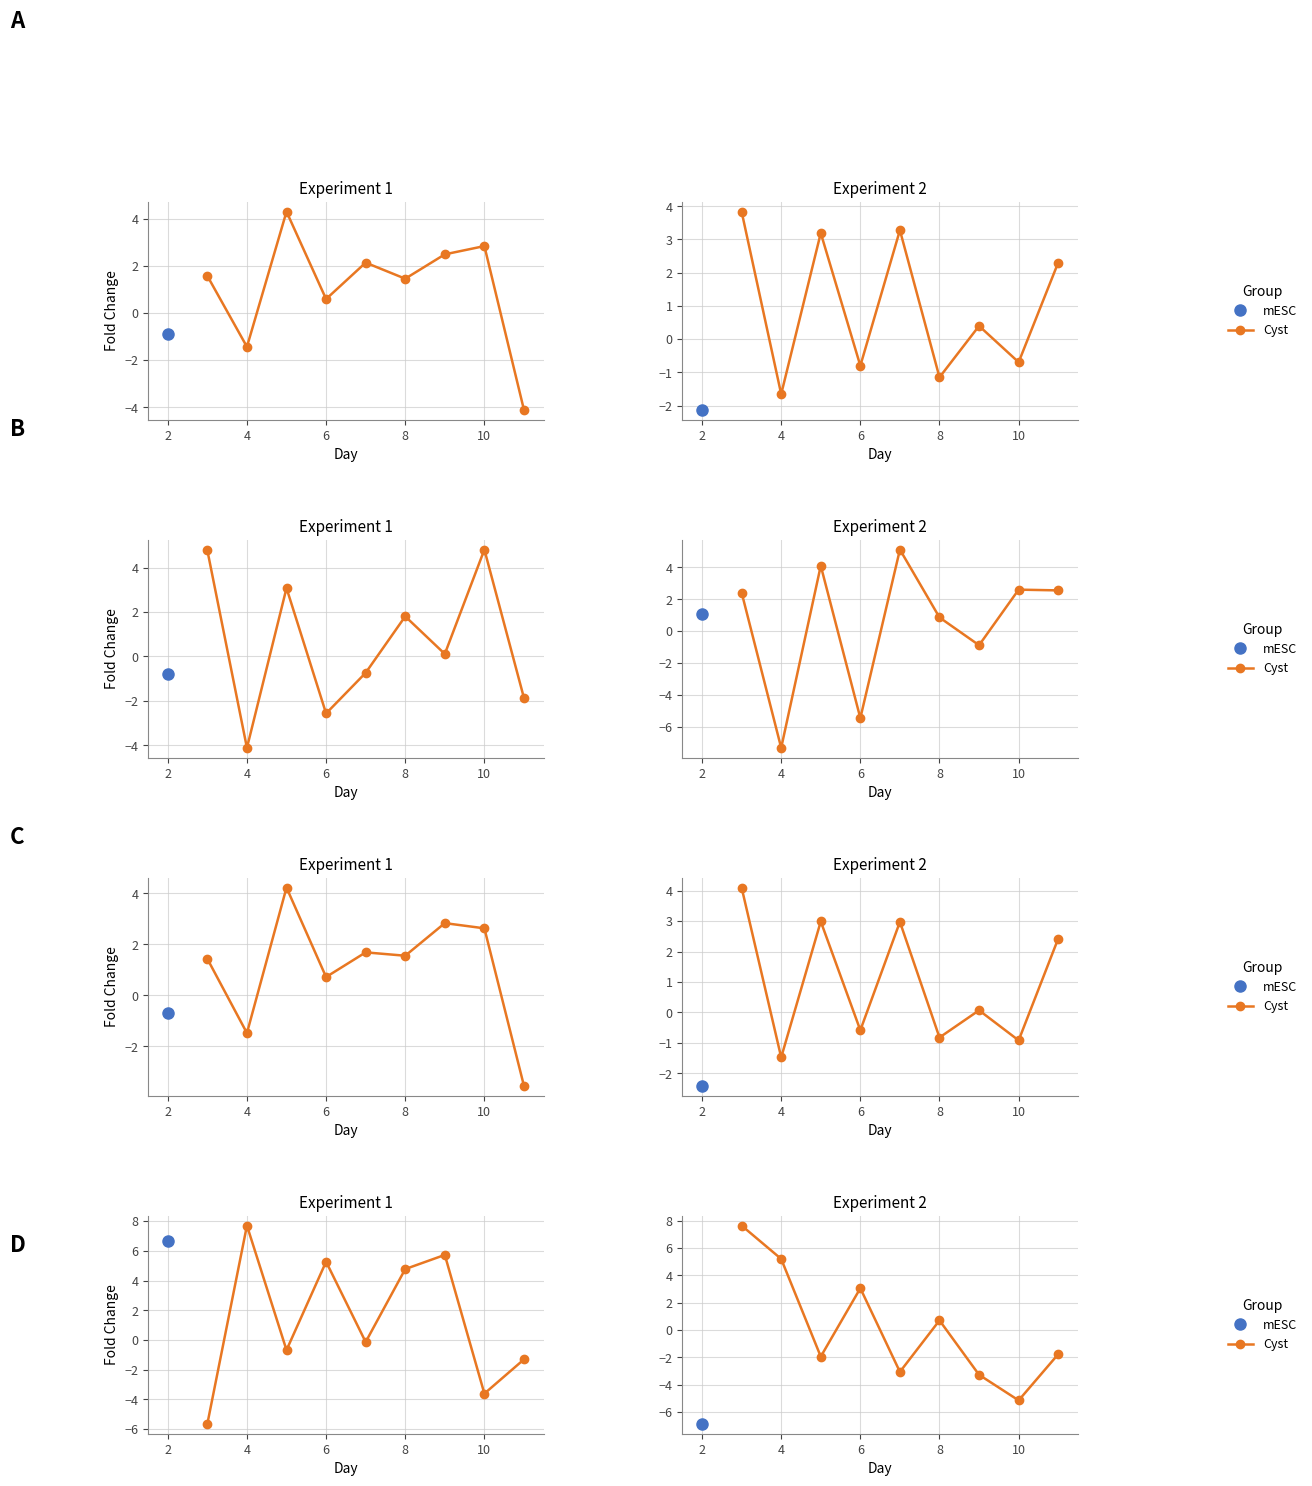

What is the value of the 2nd point from the left?

5.2